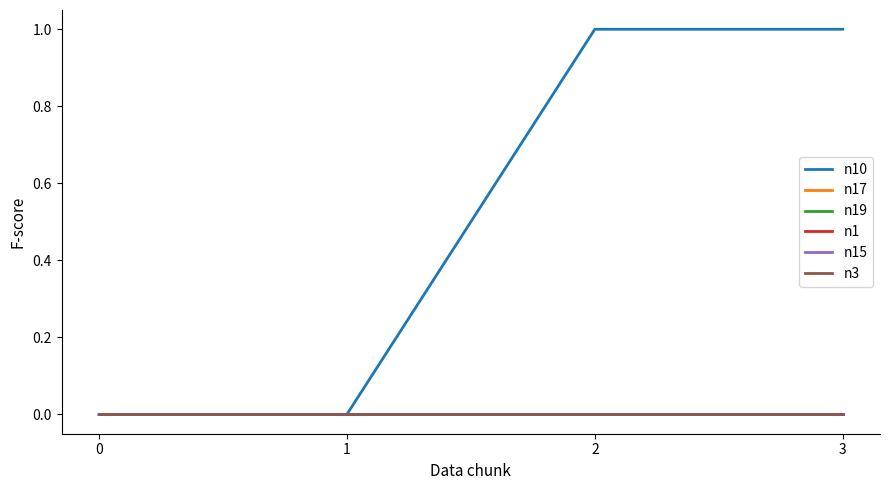

At which category does the chart reach its peak across all series?

2